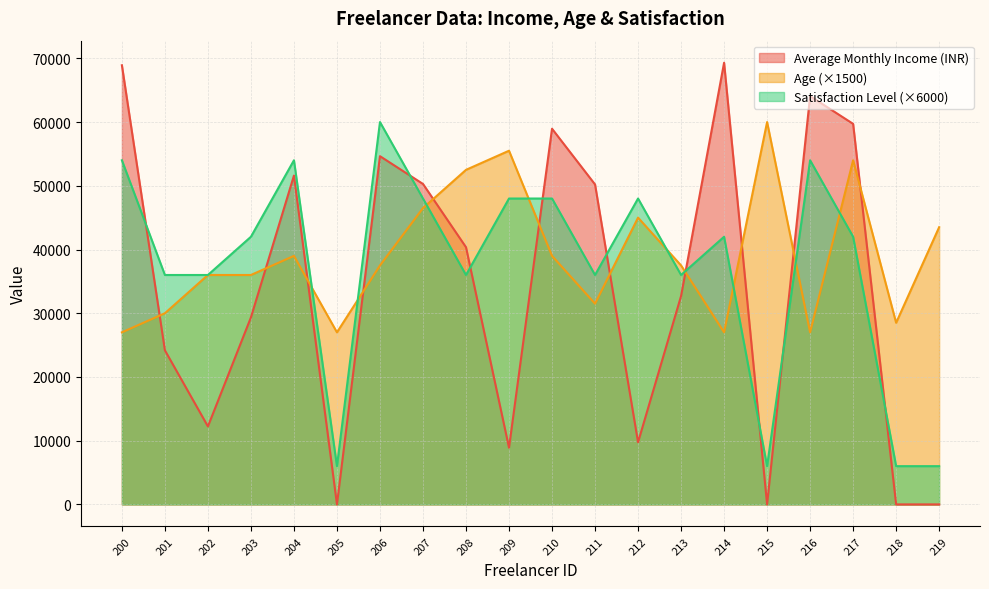

How many lines are shown in the chart?

3